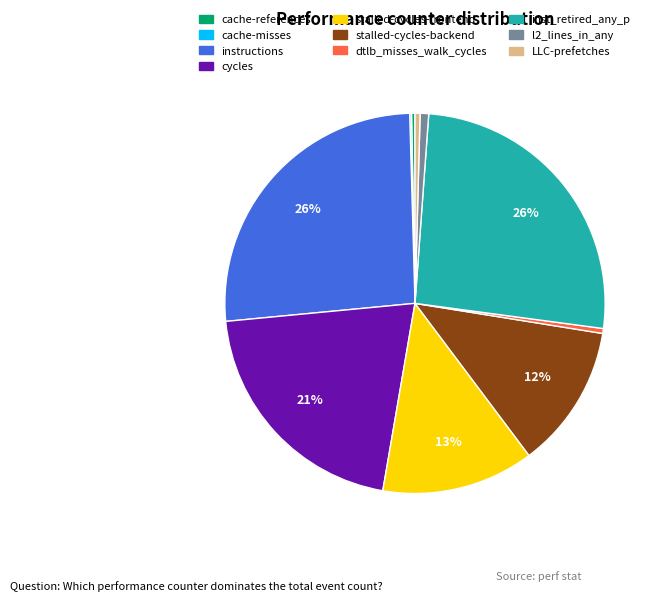

To the nearest percent, what percentage of the pie is stalled-cycles-frontend?

13%